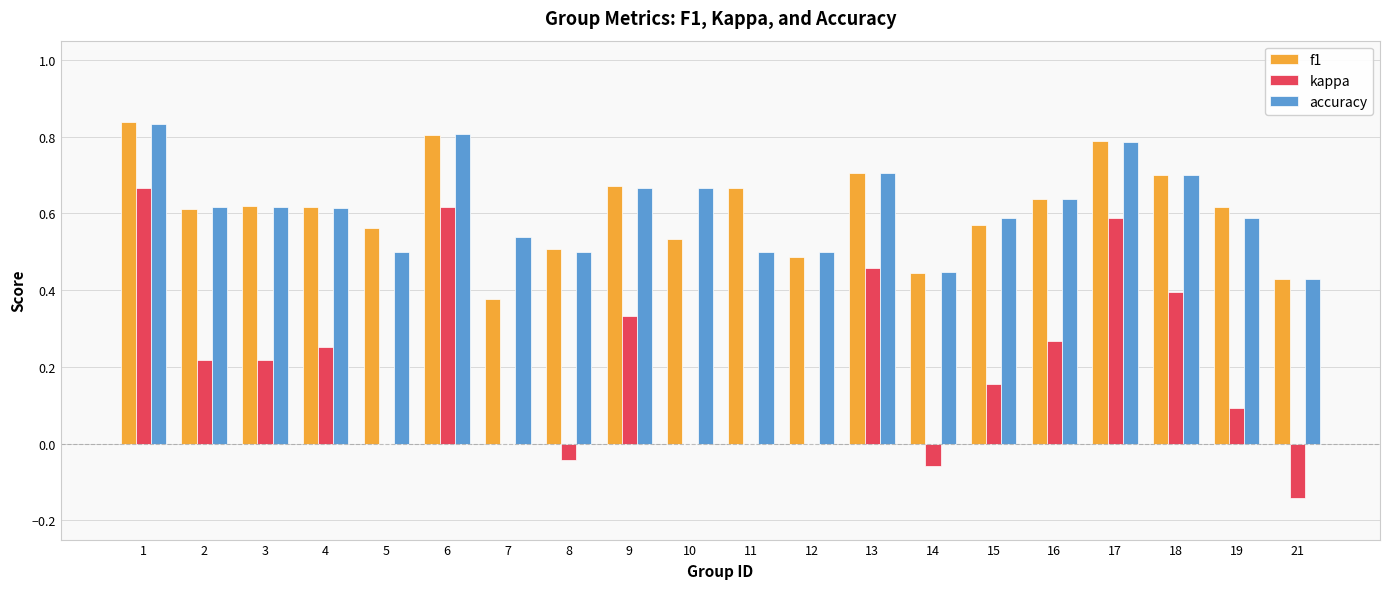

Is the value of accuracy at 12 greater than the value of kappa at 3?

Yes